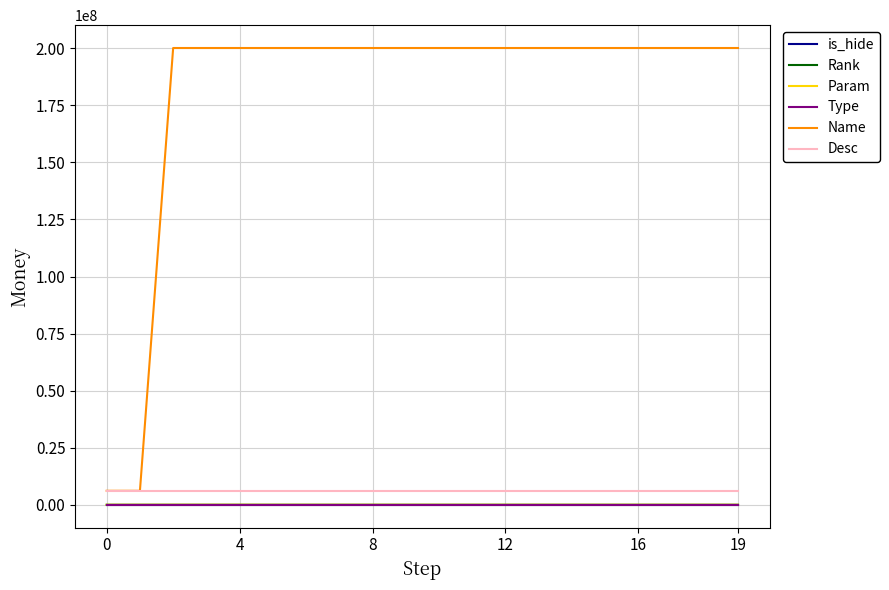

Is this an area chart (filled region under the line)?

No